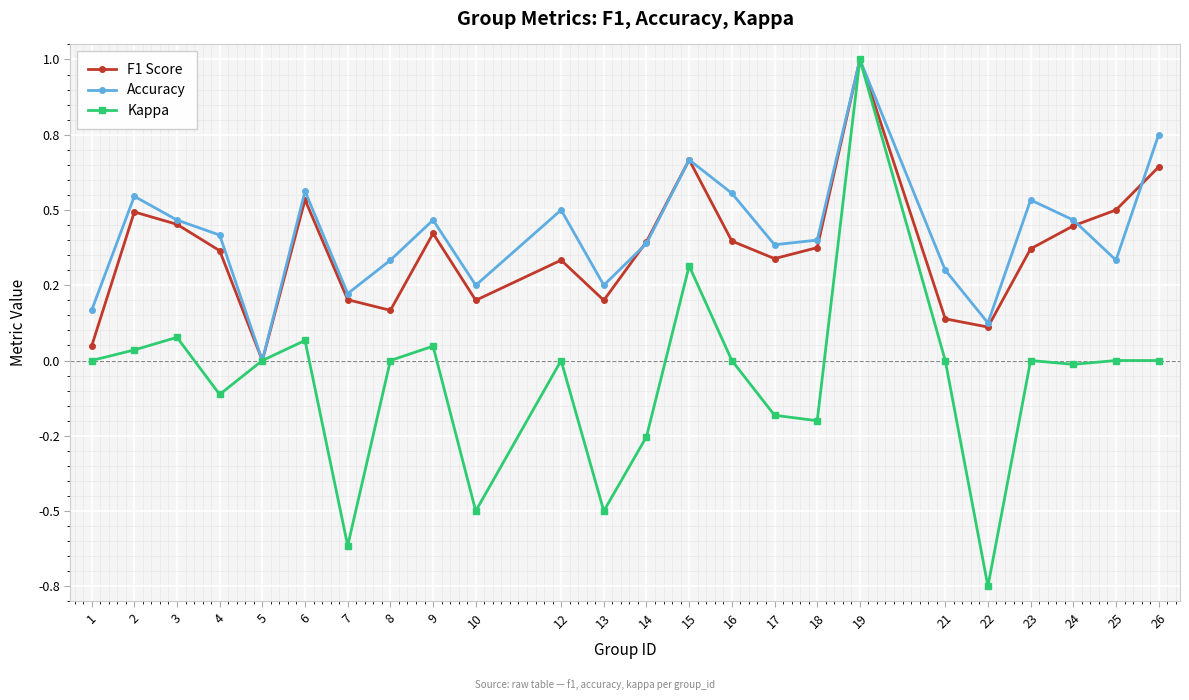

Read the F1 Score value at 4.

0.4